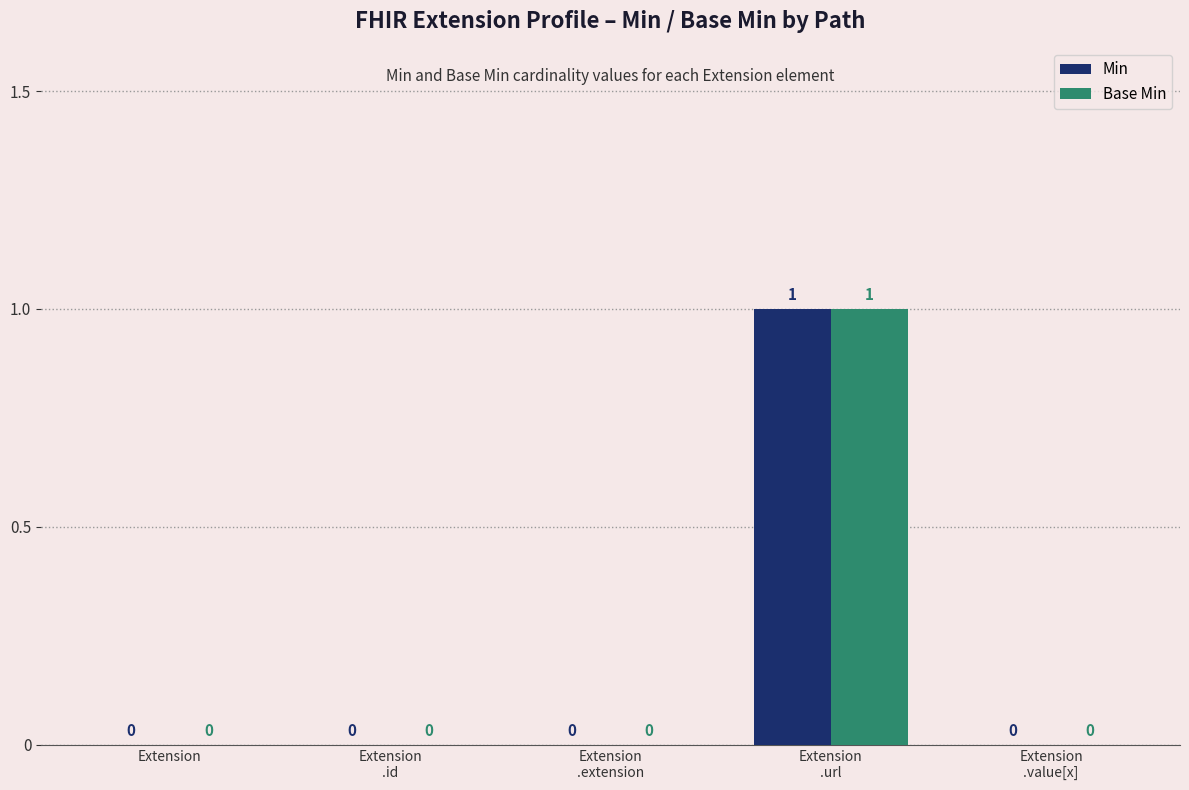

How many Base Min values are between 0 and 1?

5